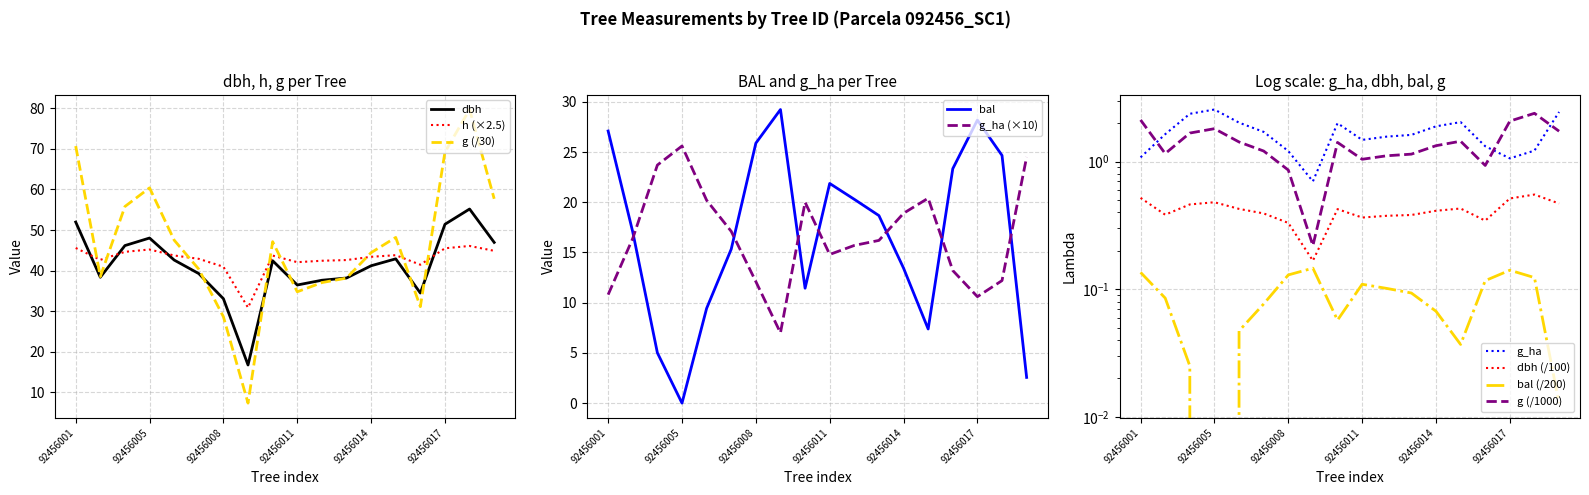

Is it true that dbh equals 56.4 at 92456007?

False